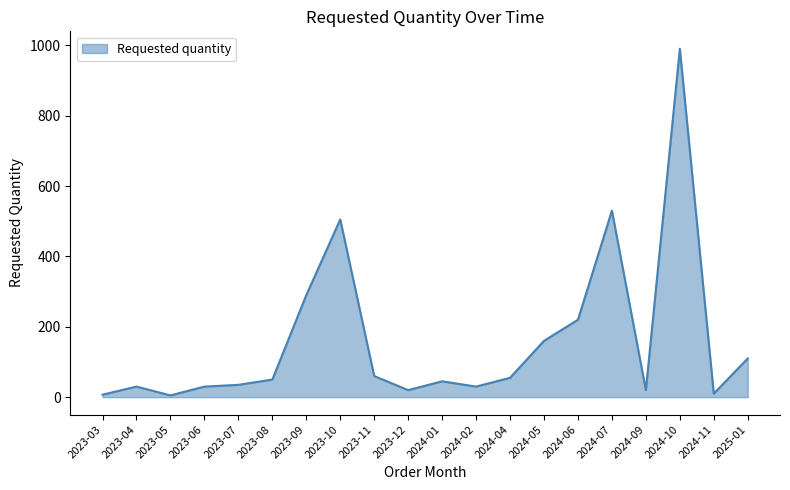

Which category has the highest value across all series?

2024-10